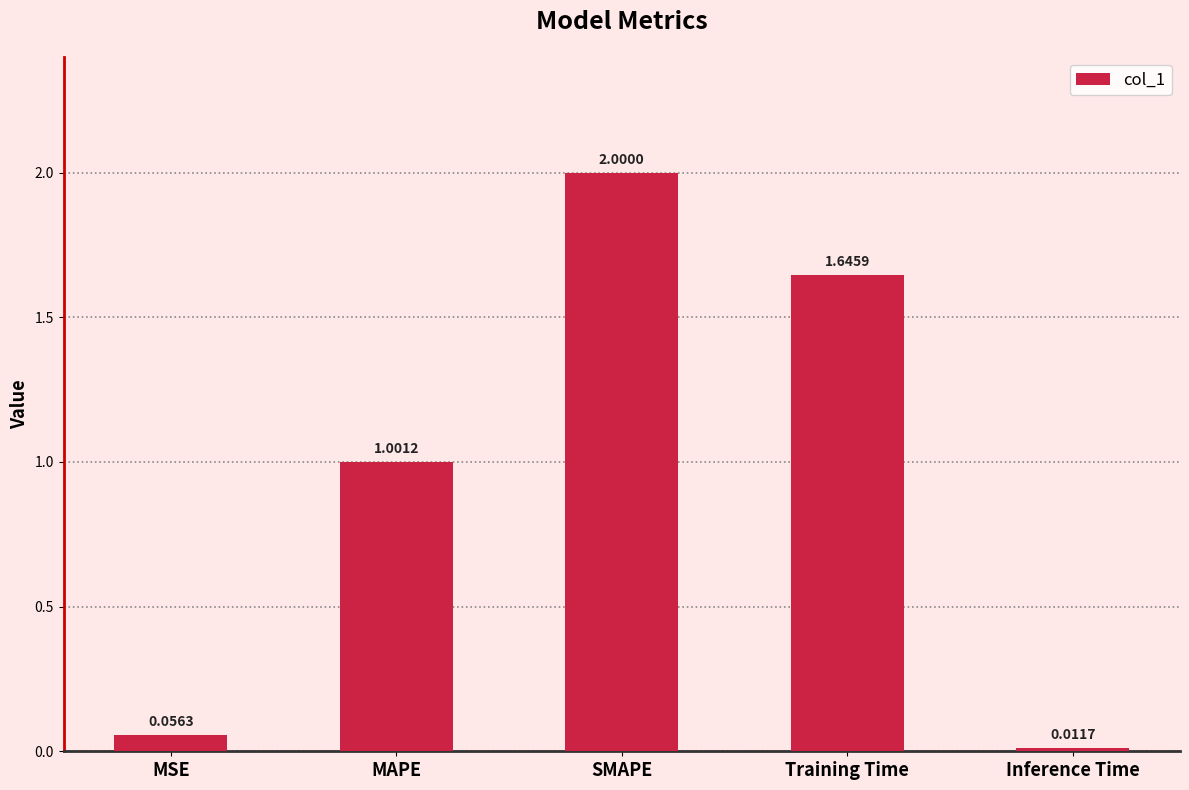

How many series are shown in this chart?

1